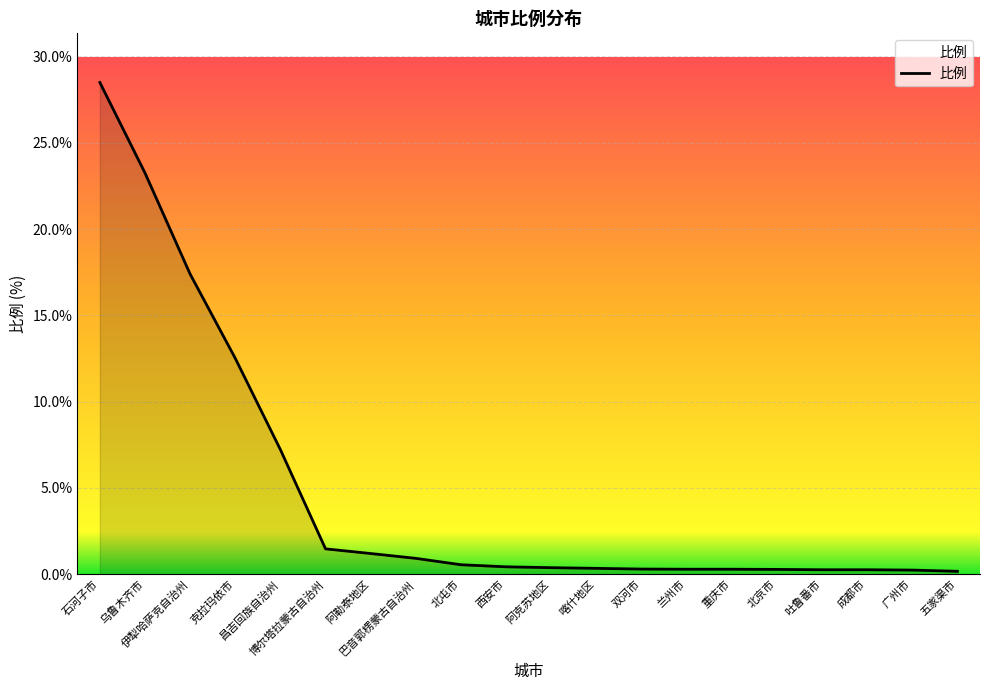

What is the sum of all values?

96.2